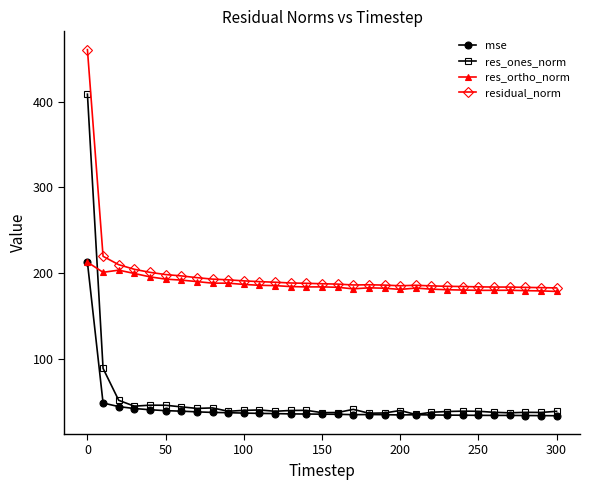

Which series has the largest range (max minus min)?

res_ones_norm